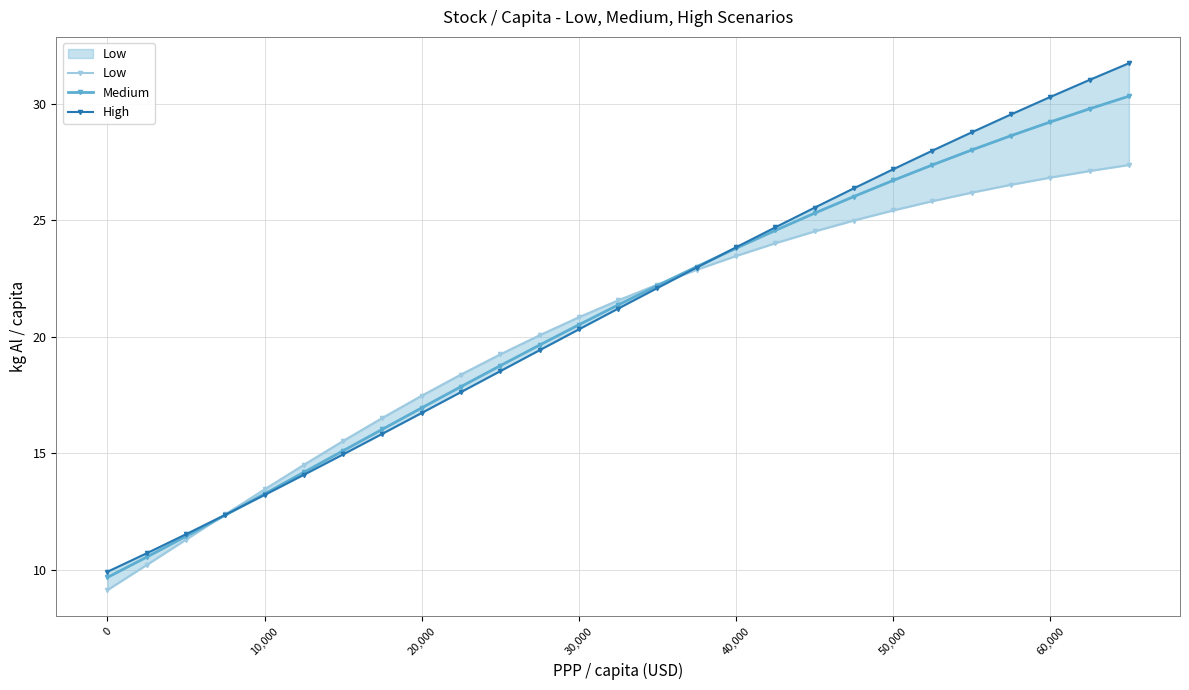

What is the maximum value for Medium?

30.3